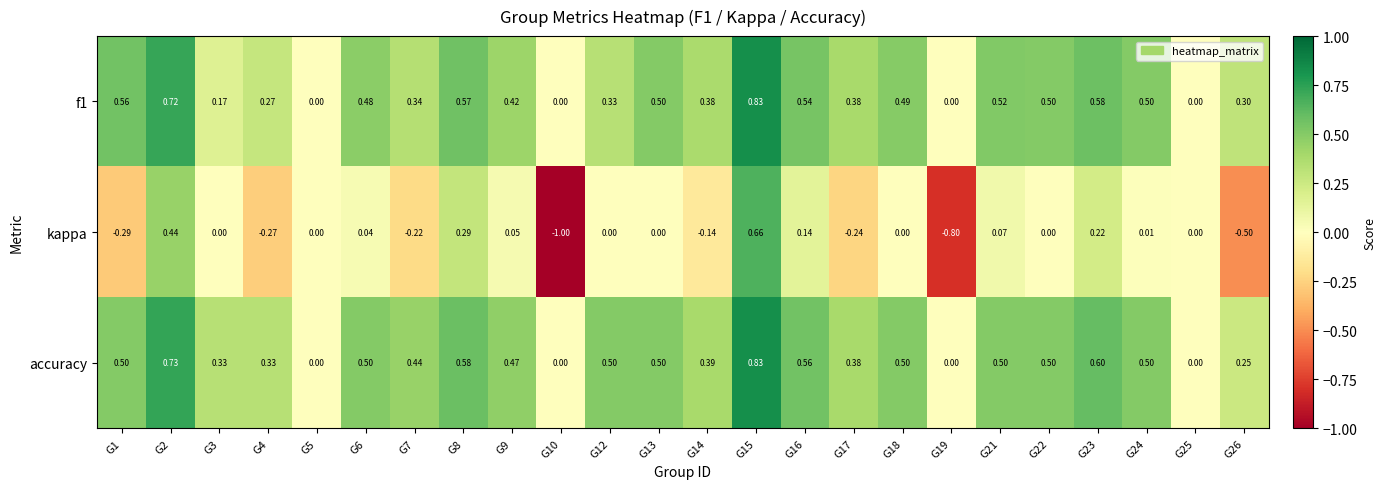

Which series has the largest range (max minus min)?

kappa